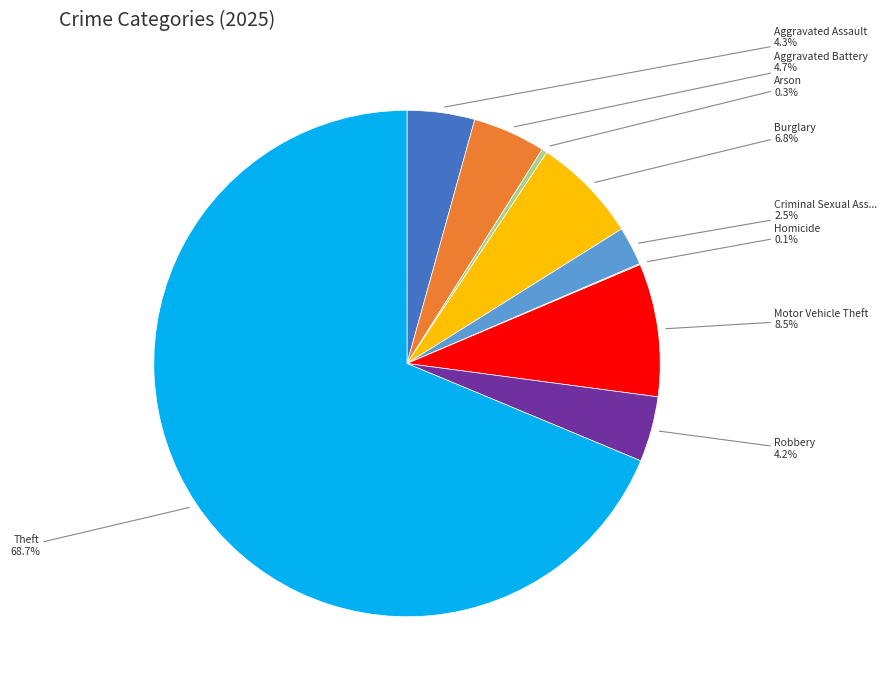

Is there any slice that represents more than half of the pie?

Yes